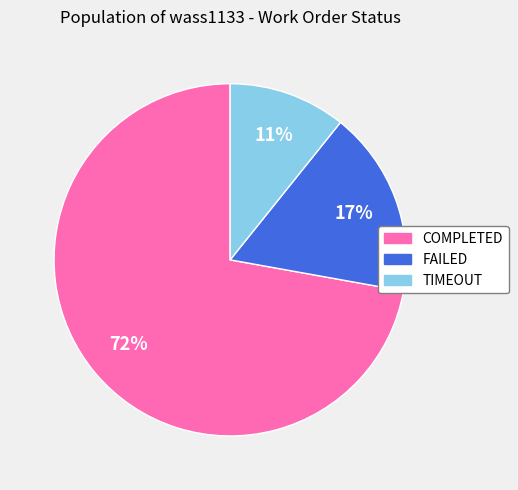

Rank the categories by value from lowest to highest.

TIMEOUT, FAILED, COMPLETED